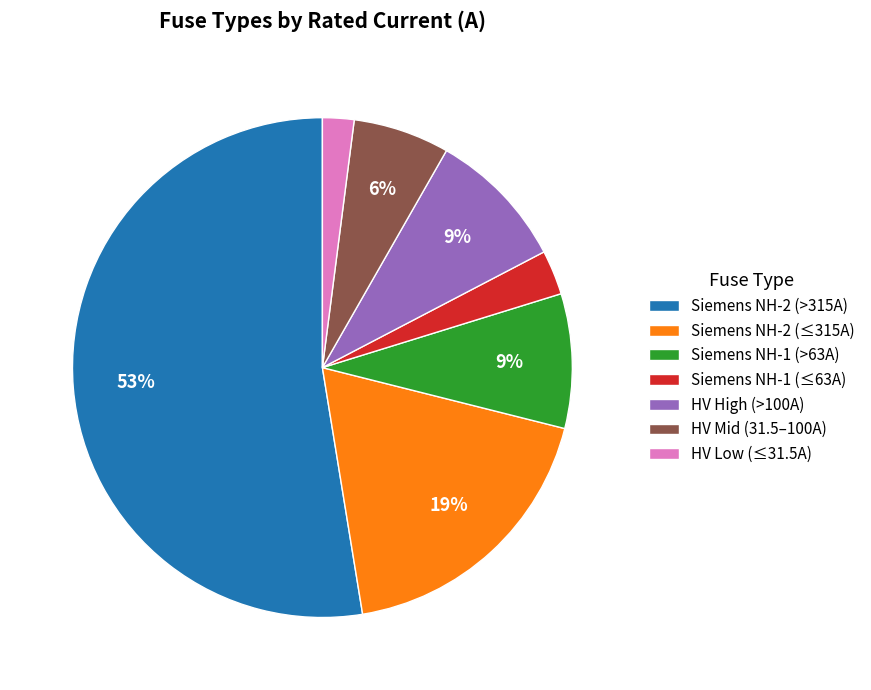

What percentage is the Siemens NH-2 (≤315A) slice, to the nearest percent?

19%